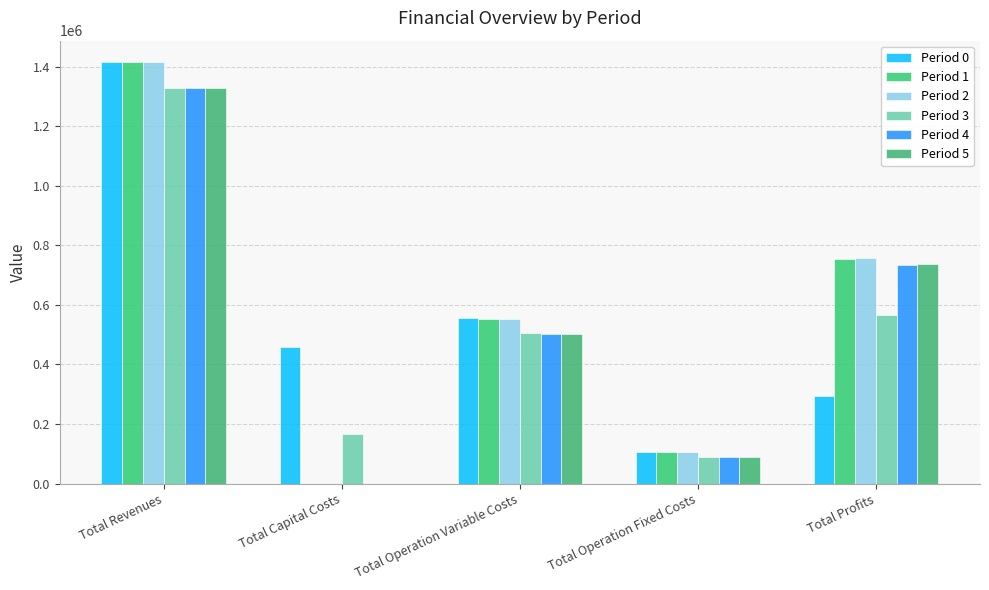

How many distinct data groups are displayed?

6